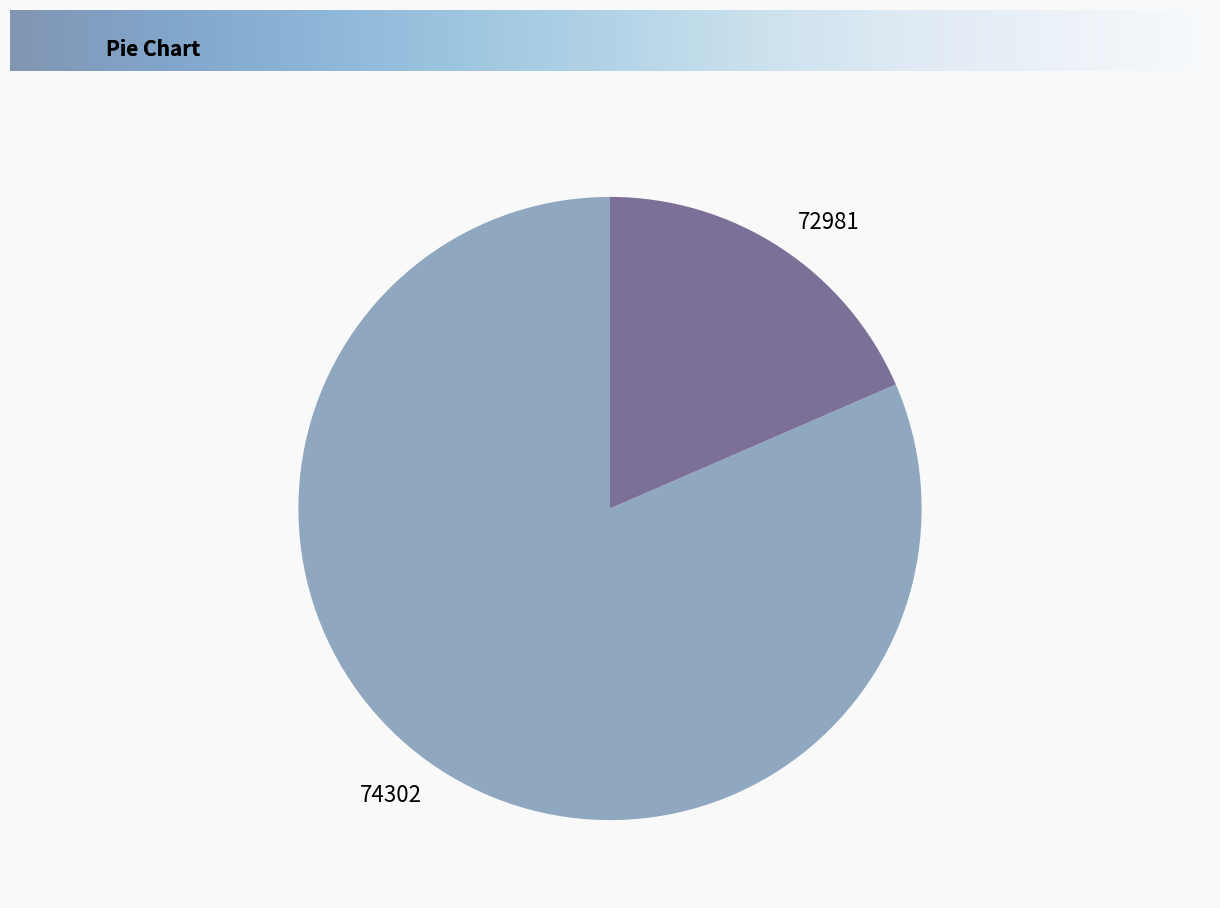

Do 72981 and 74302 together represent more than half of the pie?

Yes